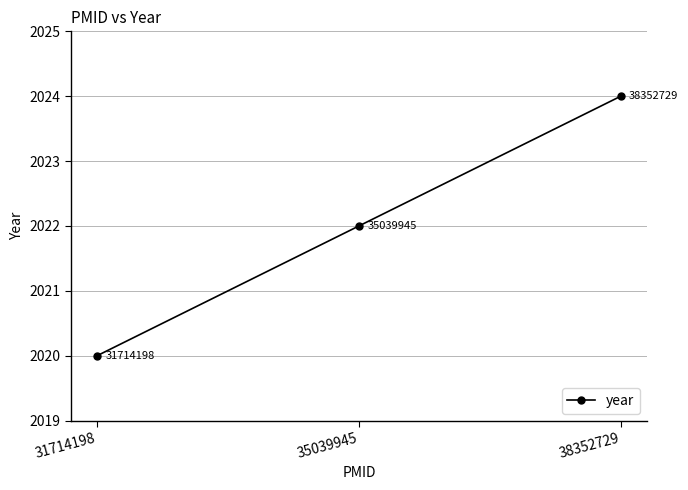

The chart shows a value of 2022 at 35039945. True or false?

True